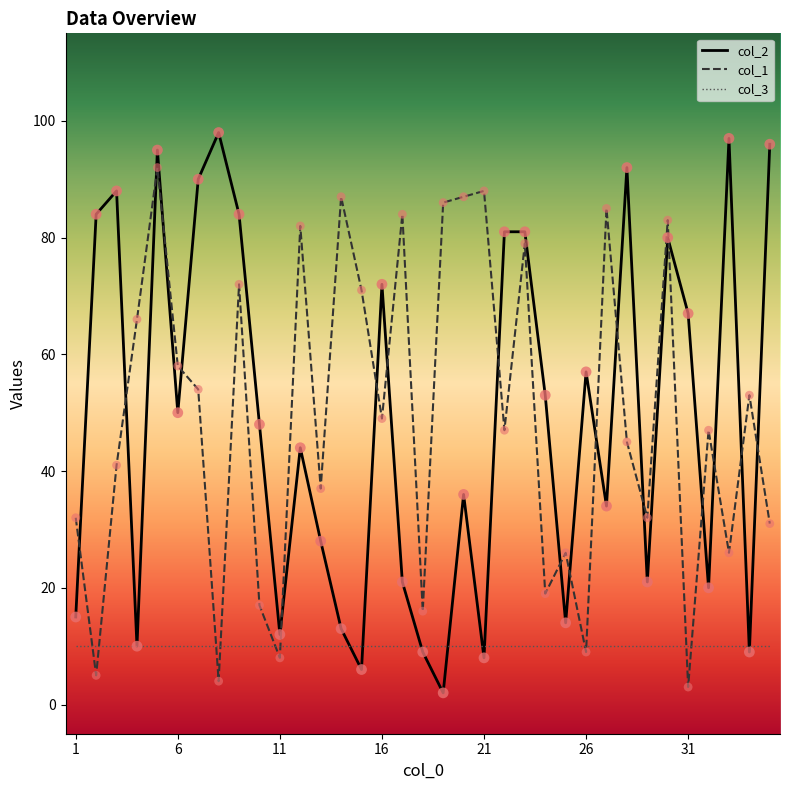

Which series has the widest spread of values?

col_2